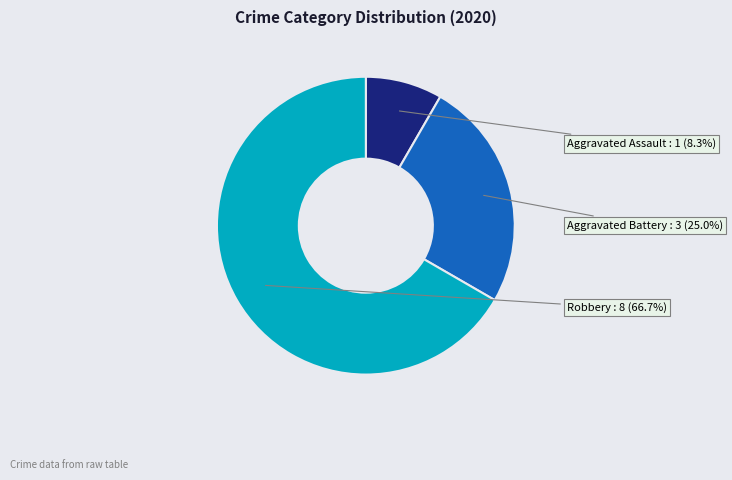

Is Robbery the majority of the pie?

Yes